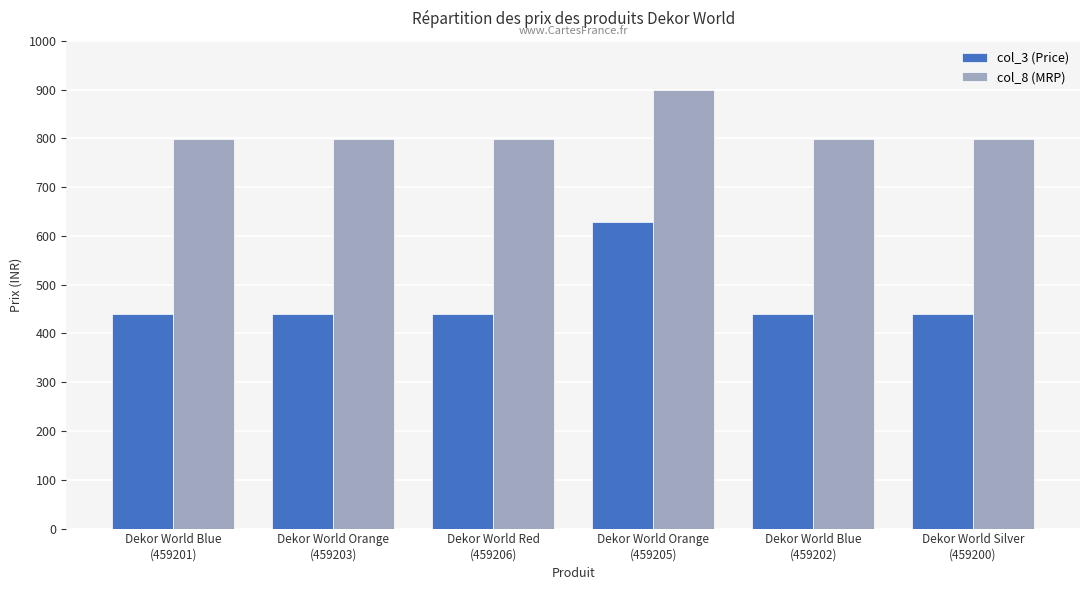

How many bars are there in each group?

2